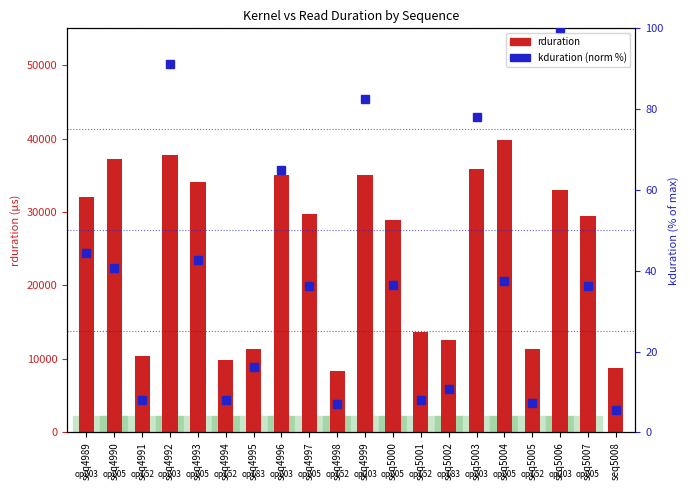

What value does the kduration (norm) series have at seq4992?

91.1